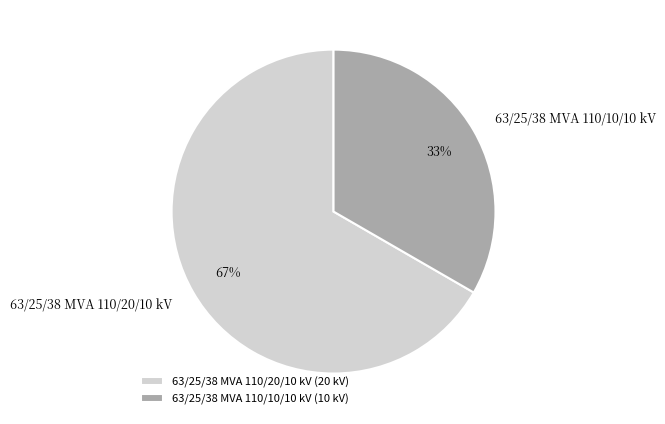

Combined, do 63/25/38 MVA 110/10/10 kV and 63/25/38 MVA 110/20/10 kV account for over 50%?

Yes